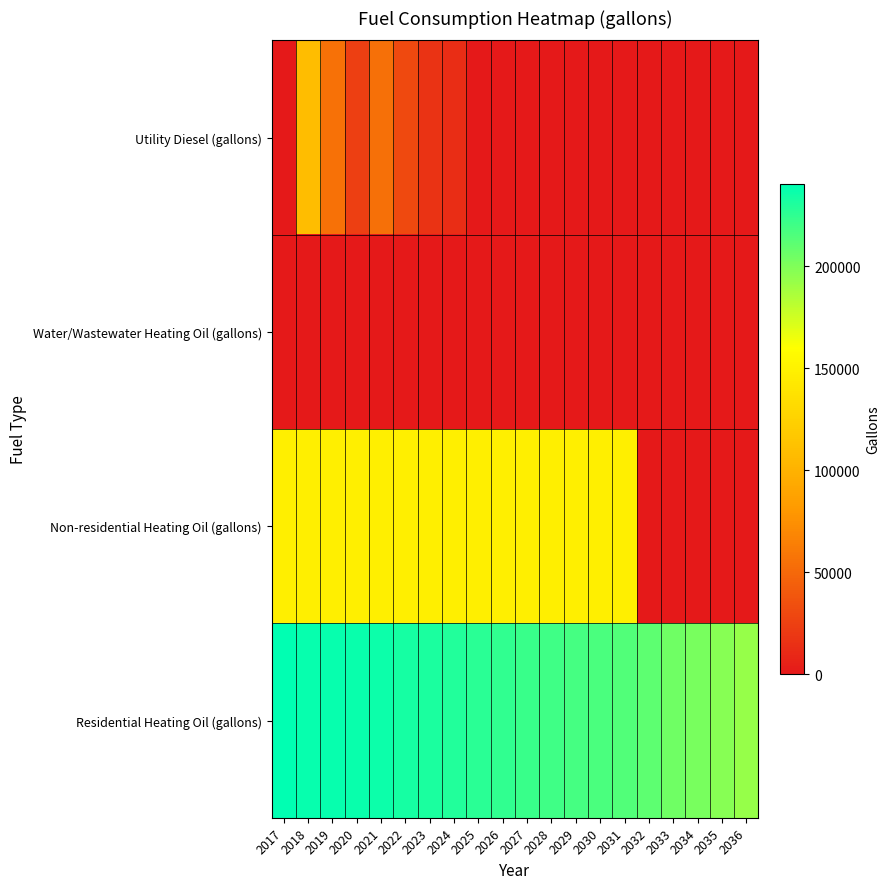

At which category does the chart reach its minimum across all series?

2017